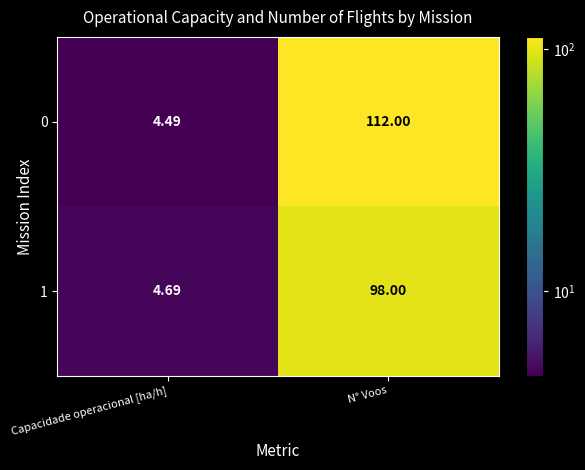

Rank the series by their maximum value, from highest to lowest.

0, 1